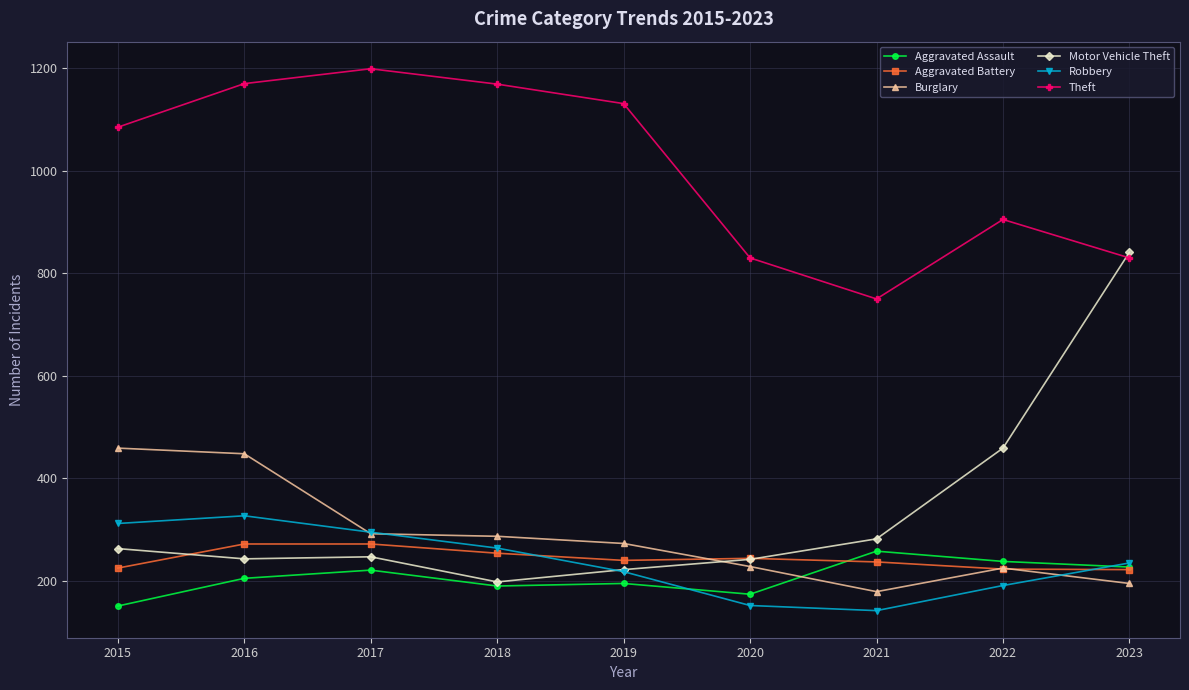

Where does the Motor Vehicle Theft series first go above 247?

2015